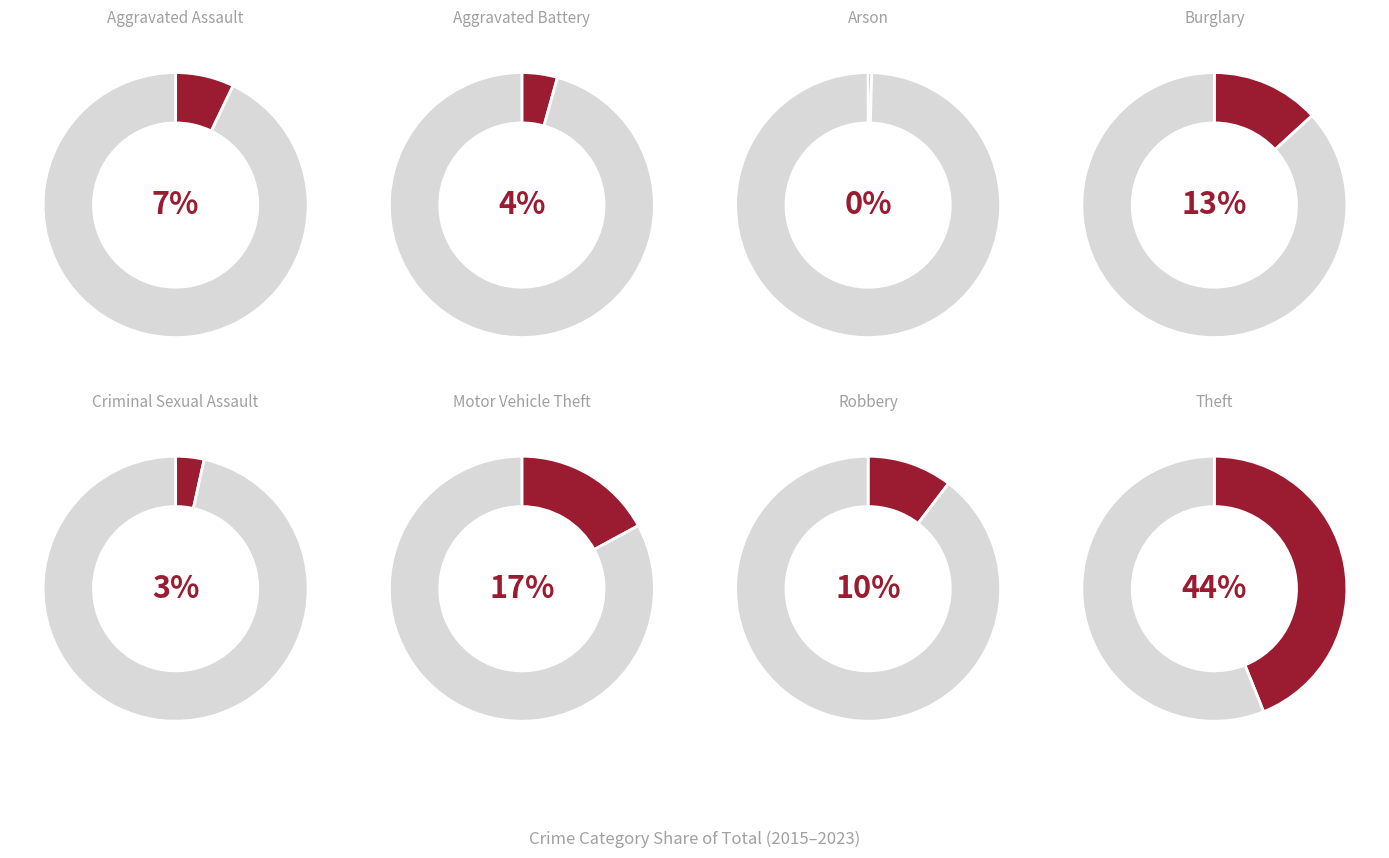

Is there any slice that represents more than half of the pie?

No